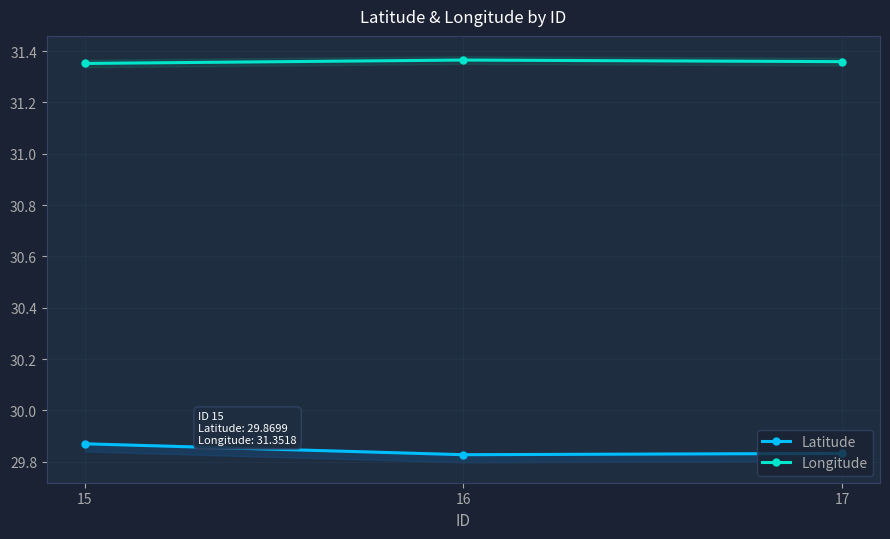

Reading left to right, transcribe all the data shown in this chart.

Latitude: 29.9	29.8	29.8
Longitude: 31.4	31.4	31.4